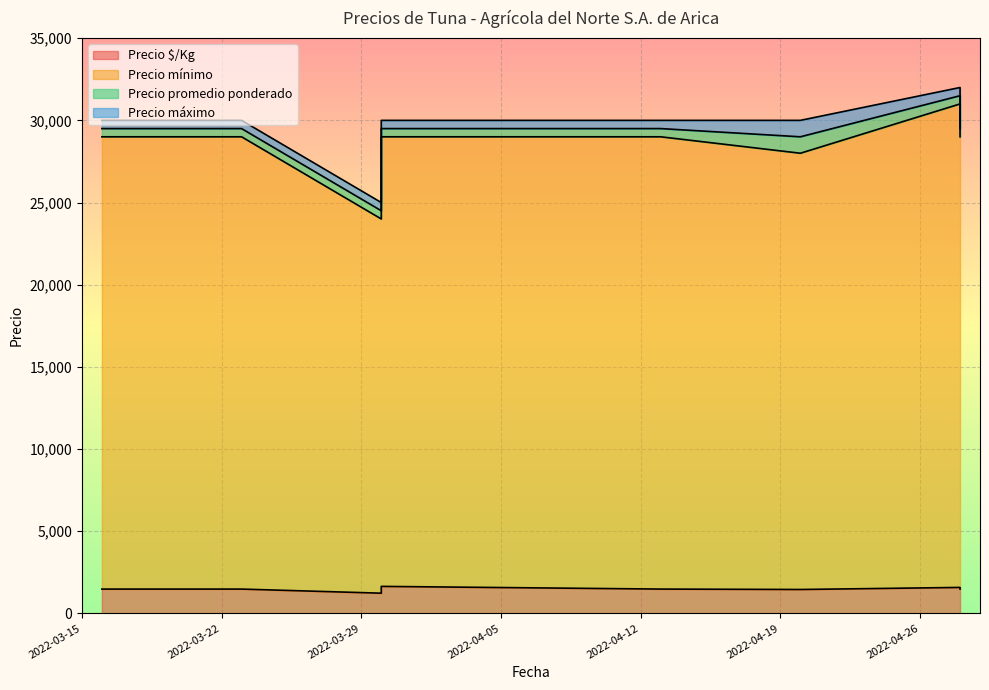

What is the label of the 7th point from the left?

2022-04-28